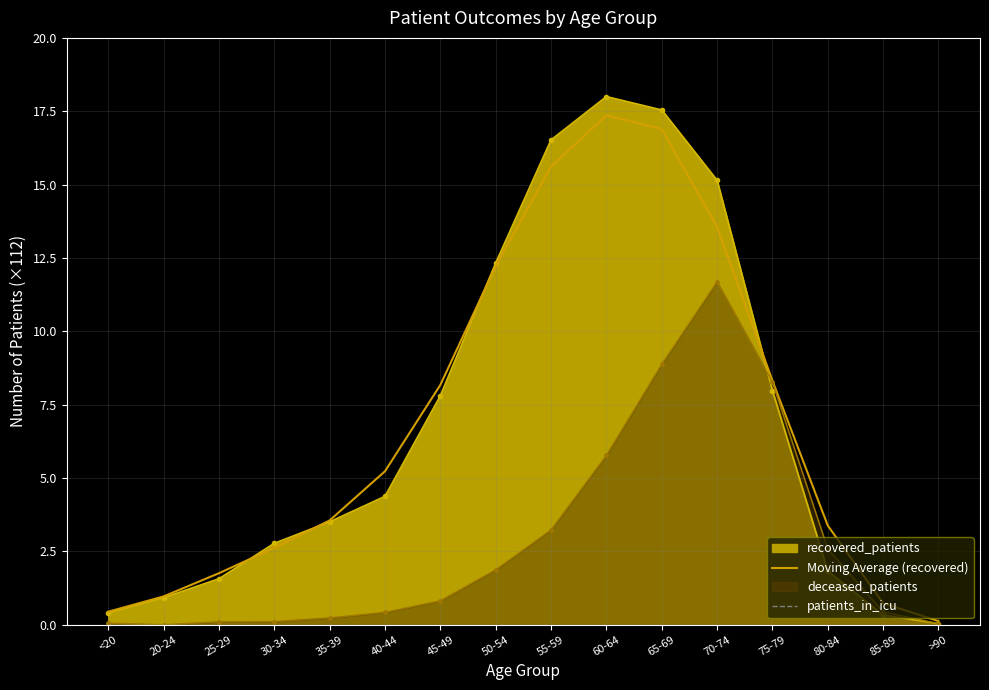

What is the spread (max minus min) of values at 70-74?

13.6